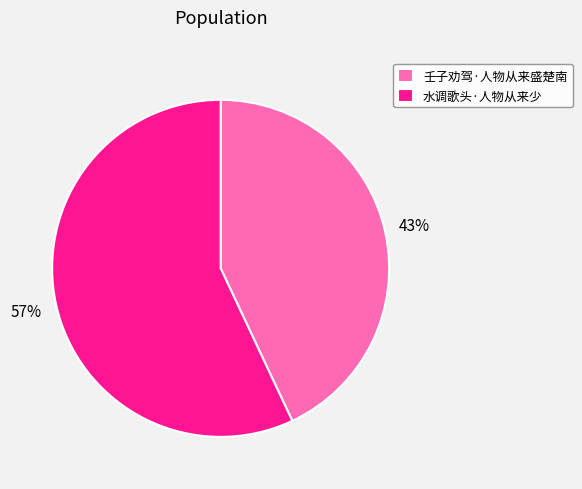

To the nearest percent, what is the average slice percentage?

50%